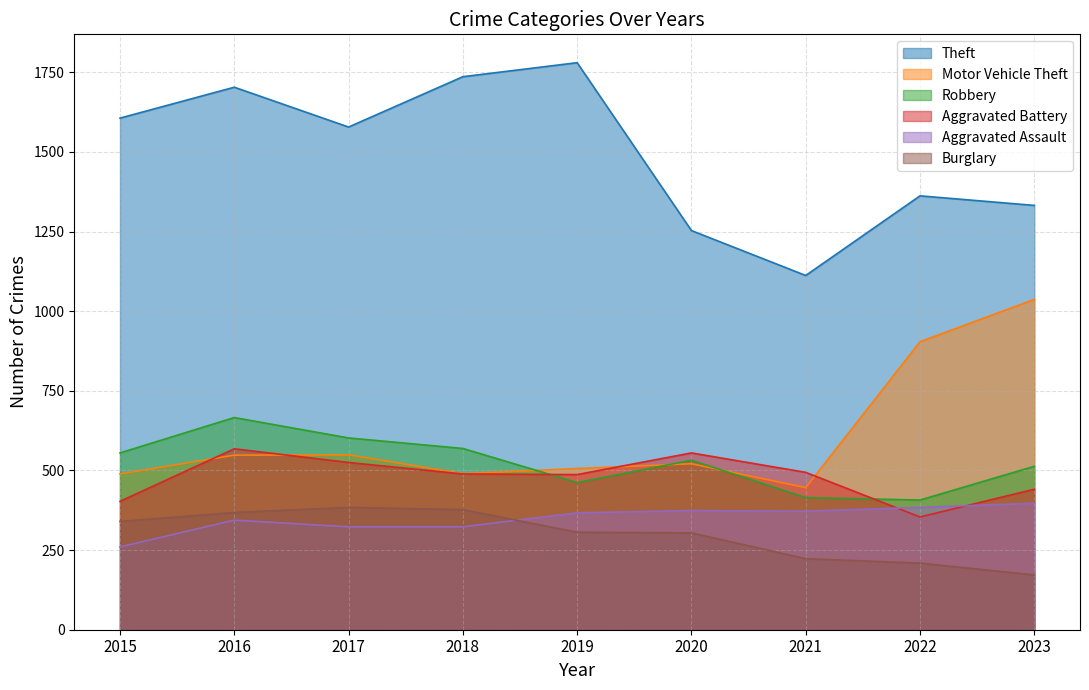

At how many categories does at least one series exceed 310?

9